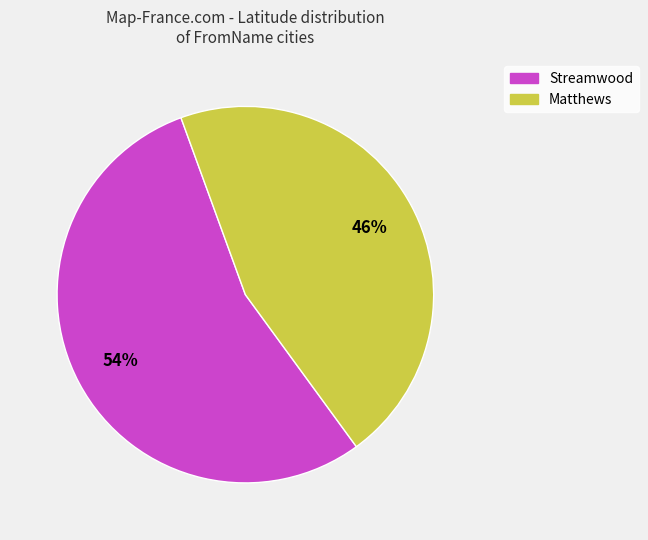

Does any single category account for the majority?

Yes